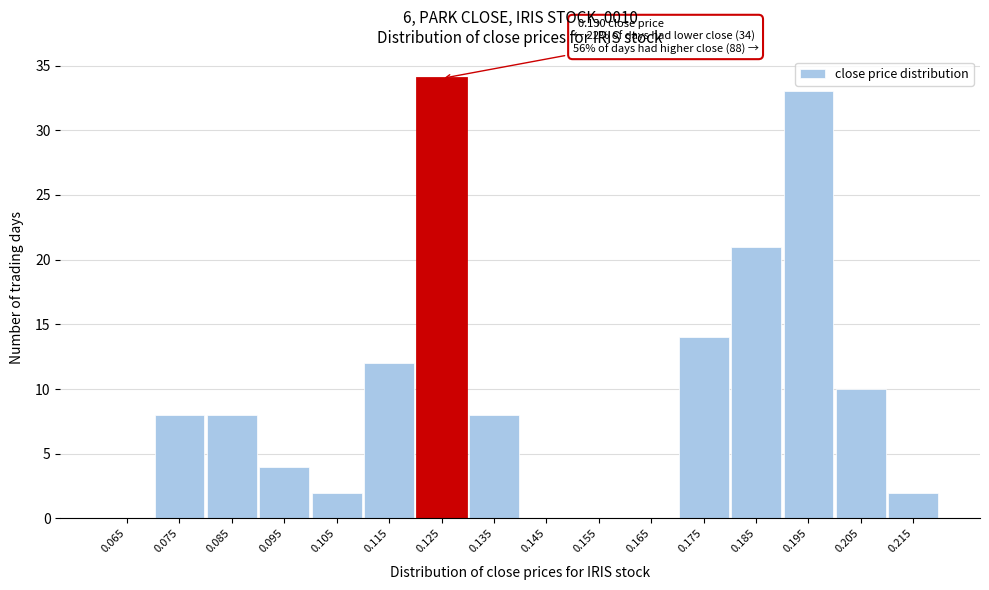

Reading left to right, what are all the values shown in this chart?

0.065=0	0.075=8	0.085=8	0.095=4	0.105=2	0.115=12	0.125=34	0.135=8	0.145=0	0.155=0	0.165=0	0.175=14	0.185=21	0.195=33	0.205=10	0.215=2